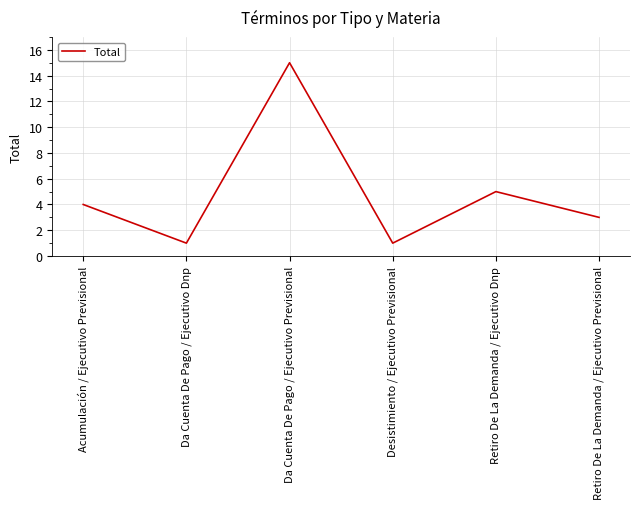

How many interior local peaks (higher than both neighbors) does the data have?

2